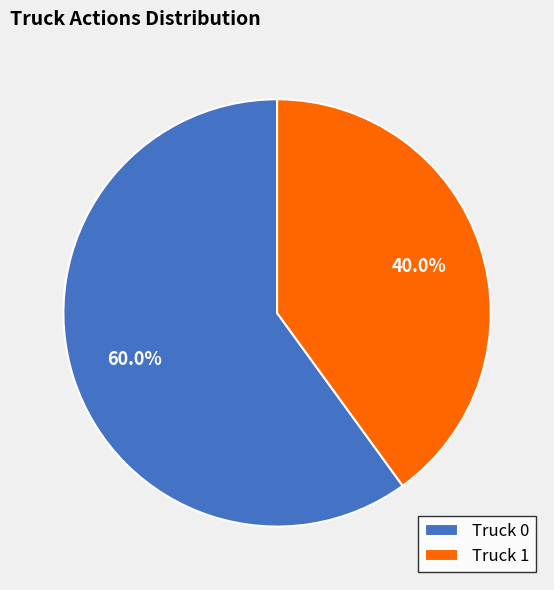

Which has a higher value, Truck 0 or Truck 1?

Truck 0